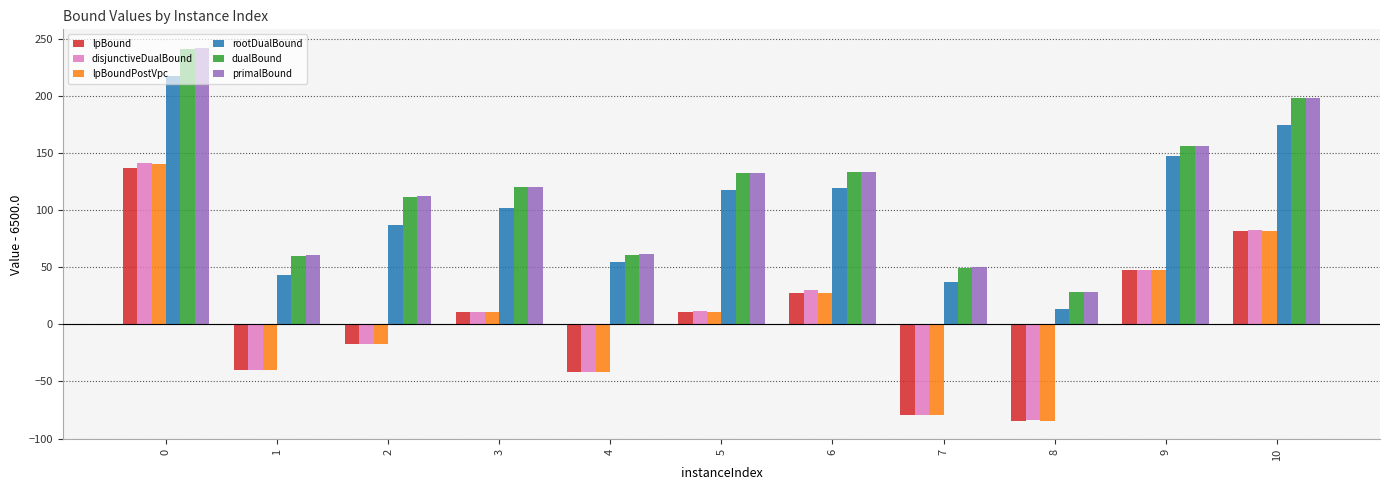

What is the difference between the maximum and minimum values in the disjunctiveDualBound series?

225.4